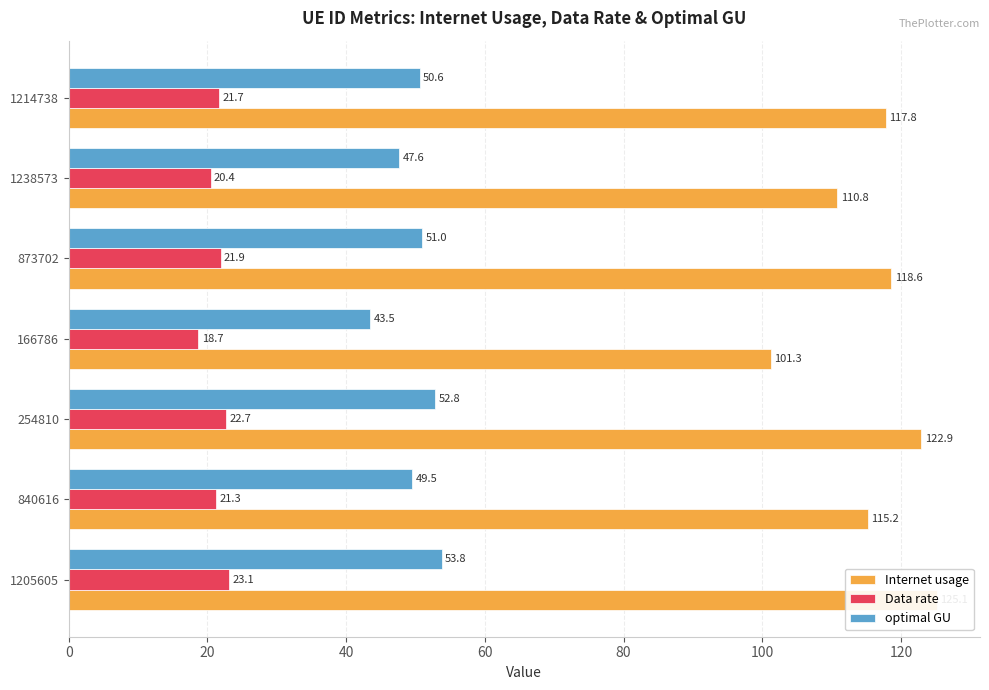

What is the maximum value for Data rate?

23.1